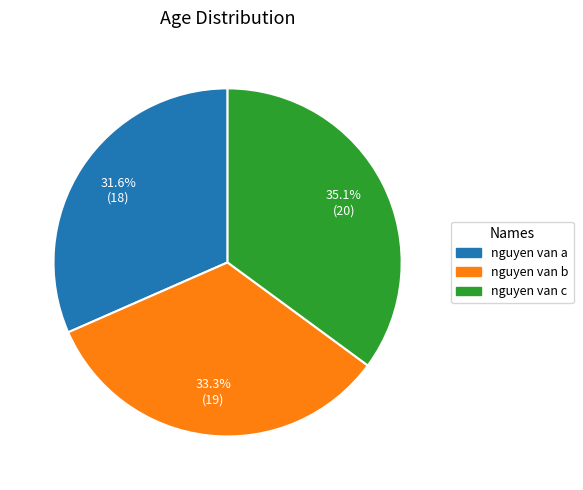

To the nearest percent, what portion does nguyen van b represent?

33%